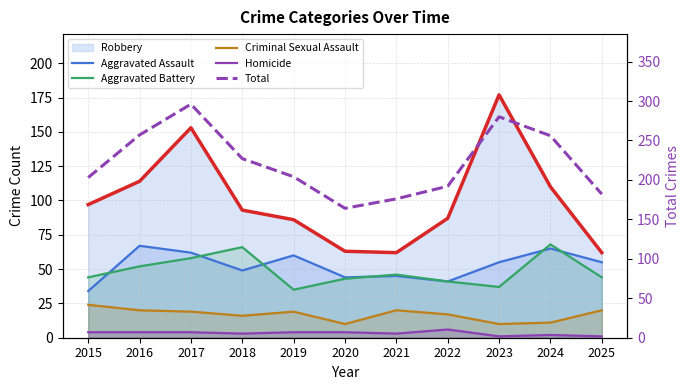

What is the total value across all series at 2025?

302